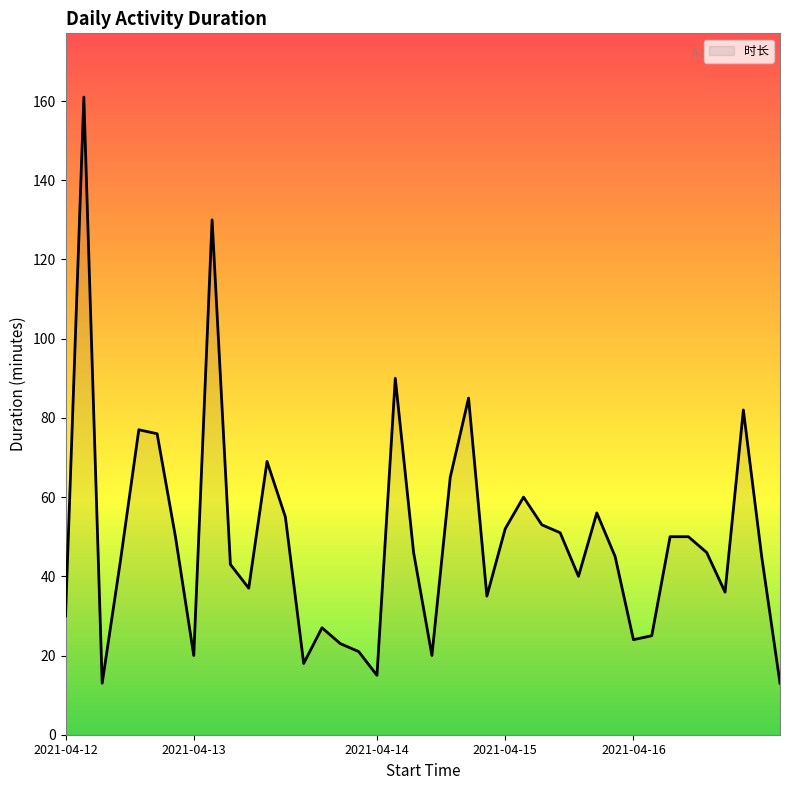

What is the difference between the maximum and minimum values?

148